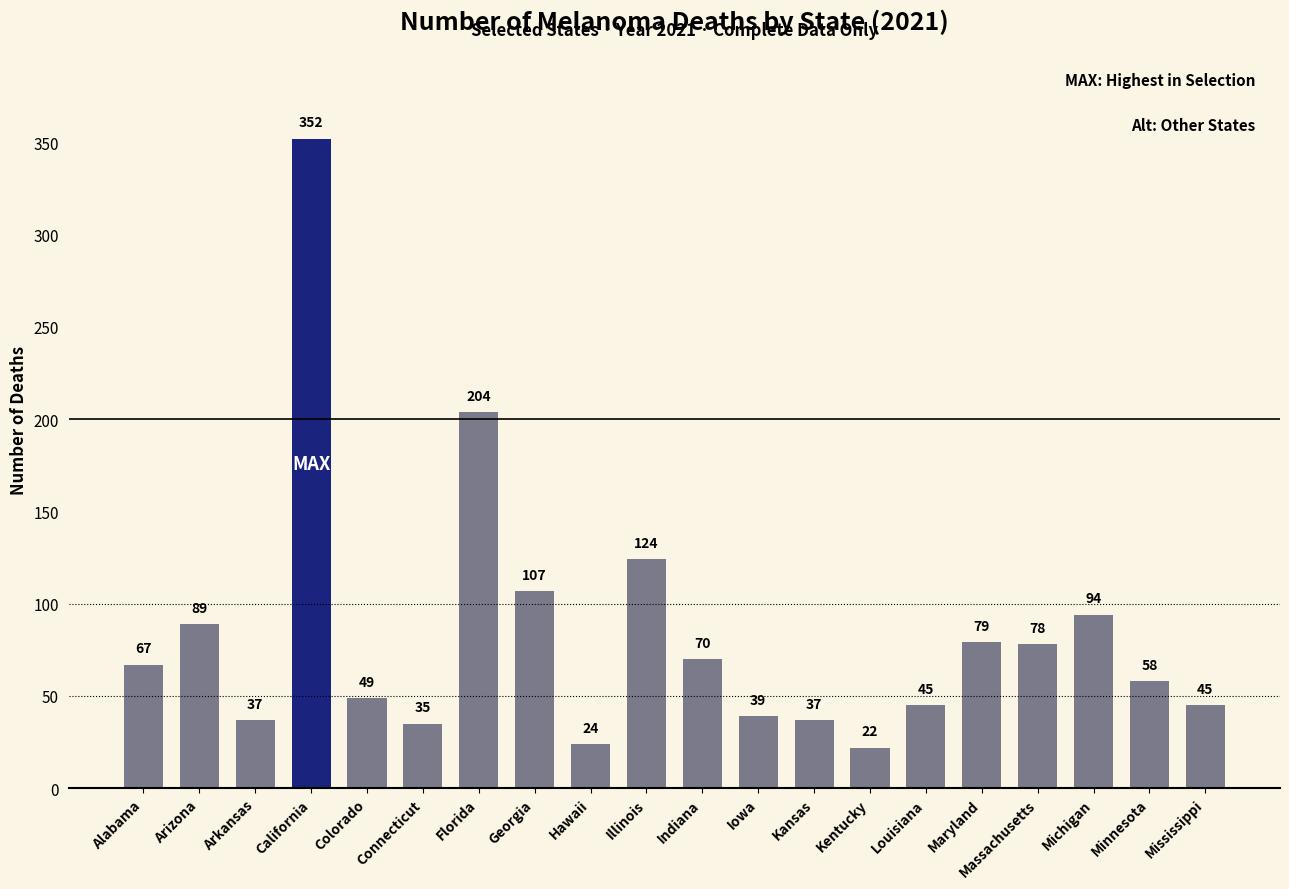

Approximately how many times larger is the value at Kansas compared to Arizona?

0.4